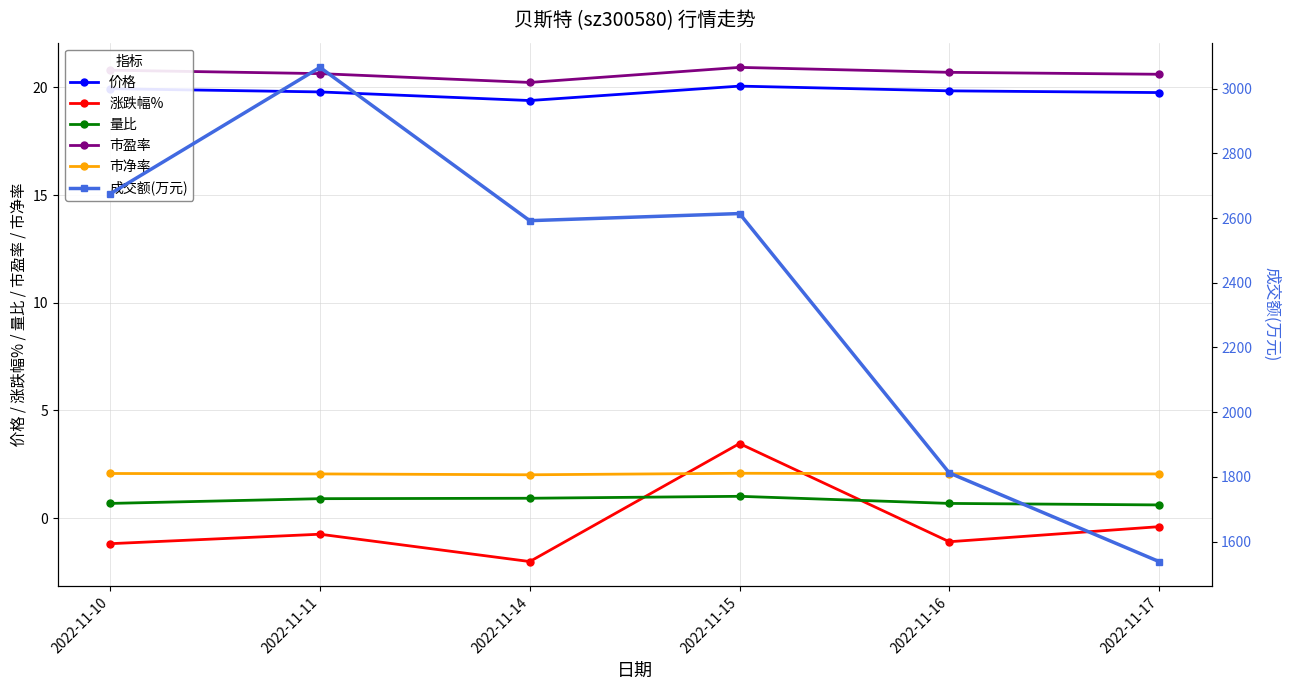

What is the maximum value shown in the chart?

3066.0